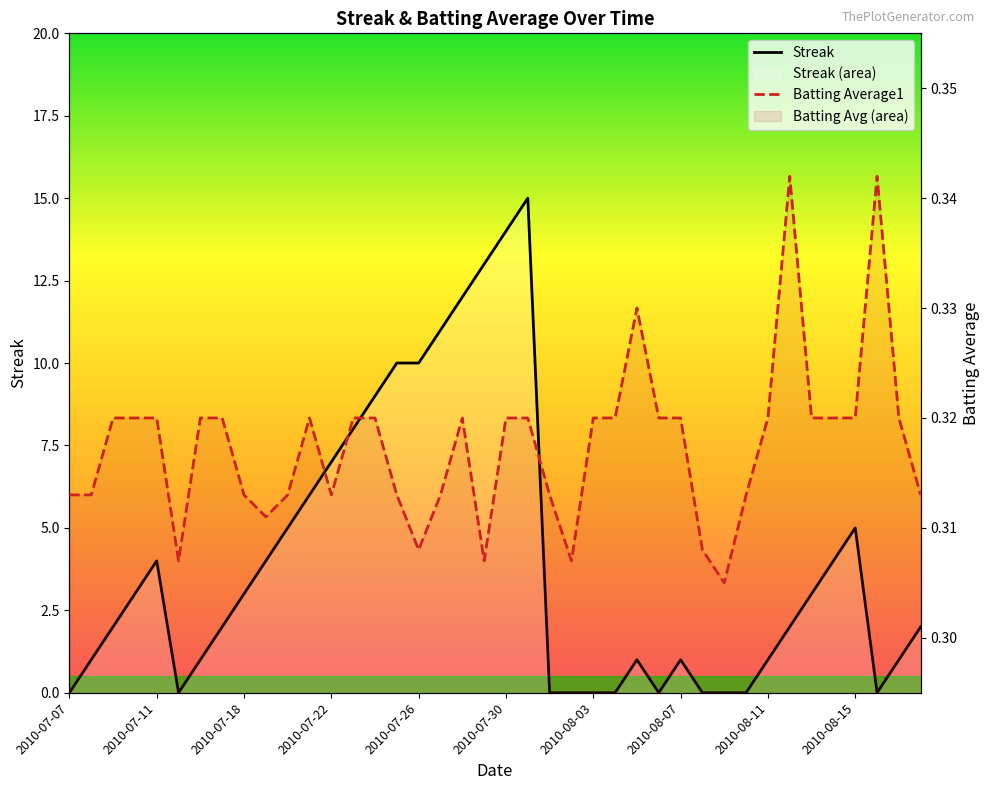

What is the sum of all Streak values?

160.0